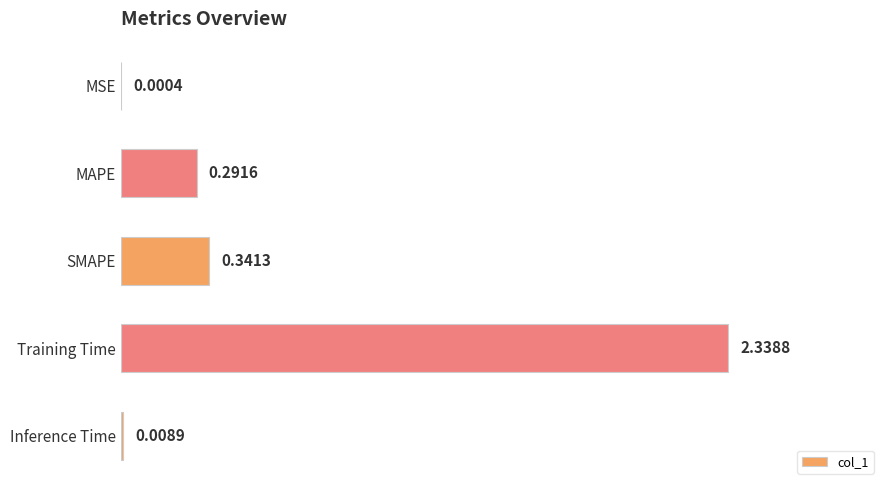

Which has a higher value, Inference Time or SMAPE?

SMAPE